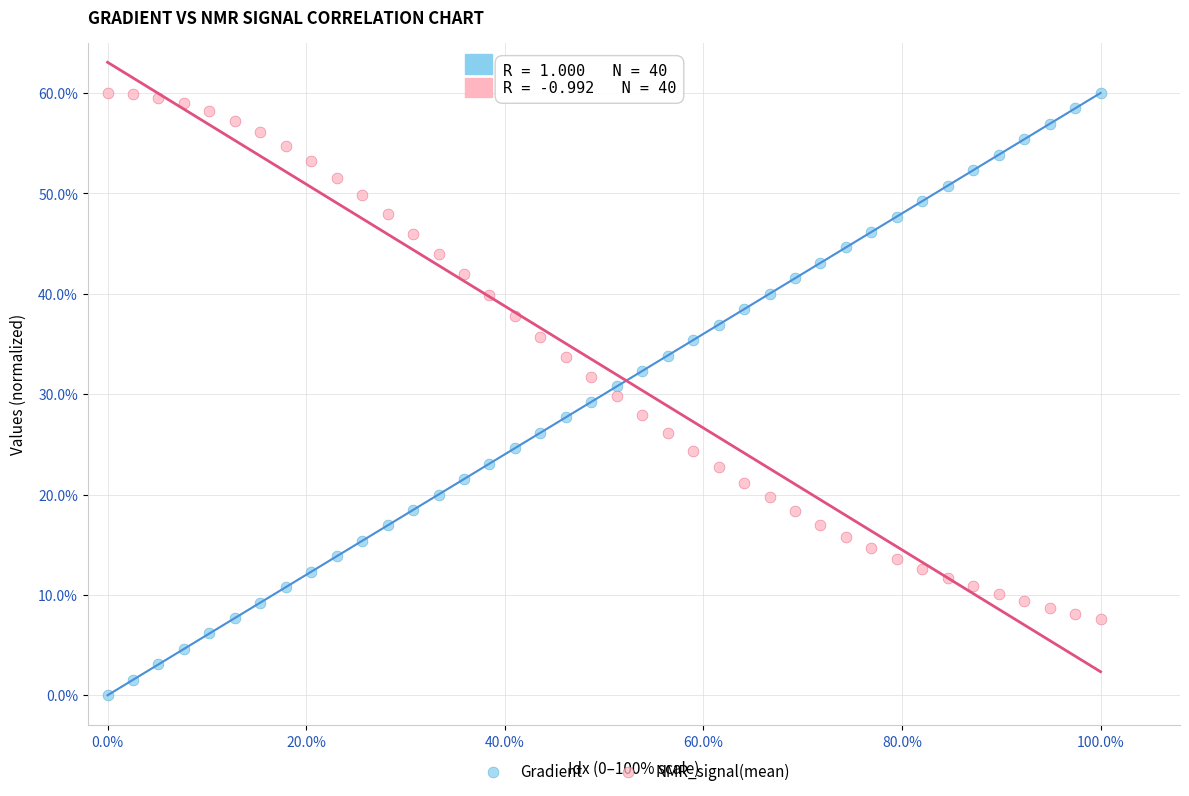

Which series has the widest spread of Y values?

Gradient